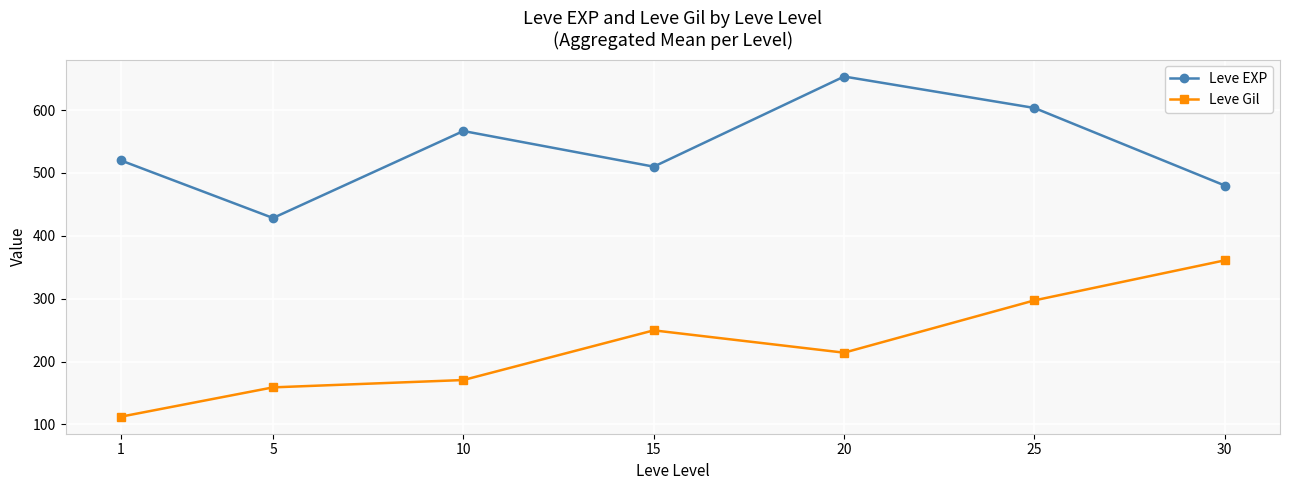

At how many categories does at least one series exceed 127?

7